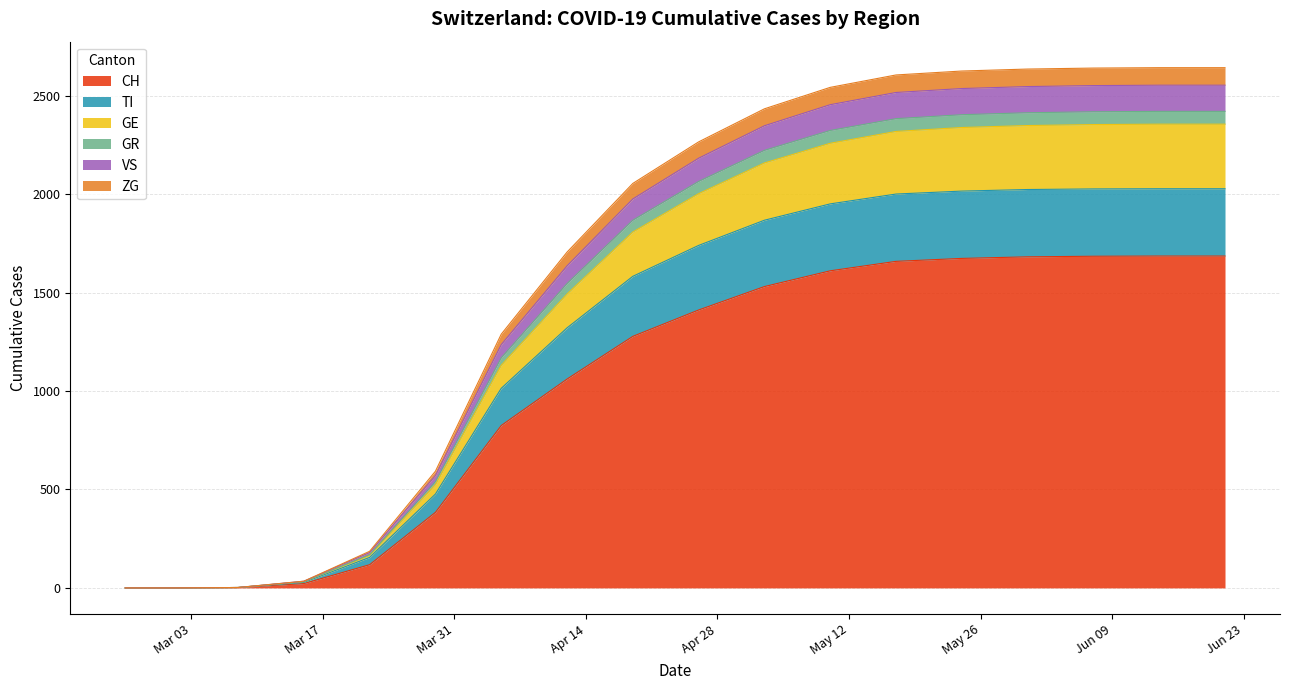

What position from the left is 2020-03-08?

3